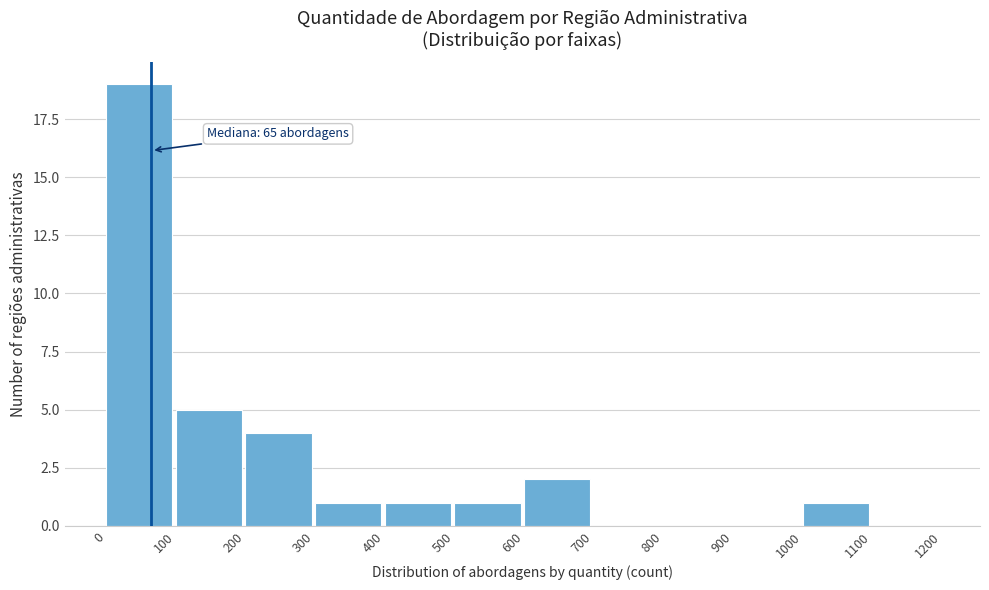

Over which range of the x-axis is the bar tallest?

0 to 100